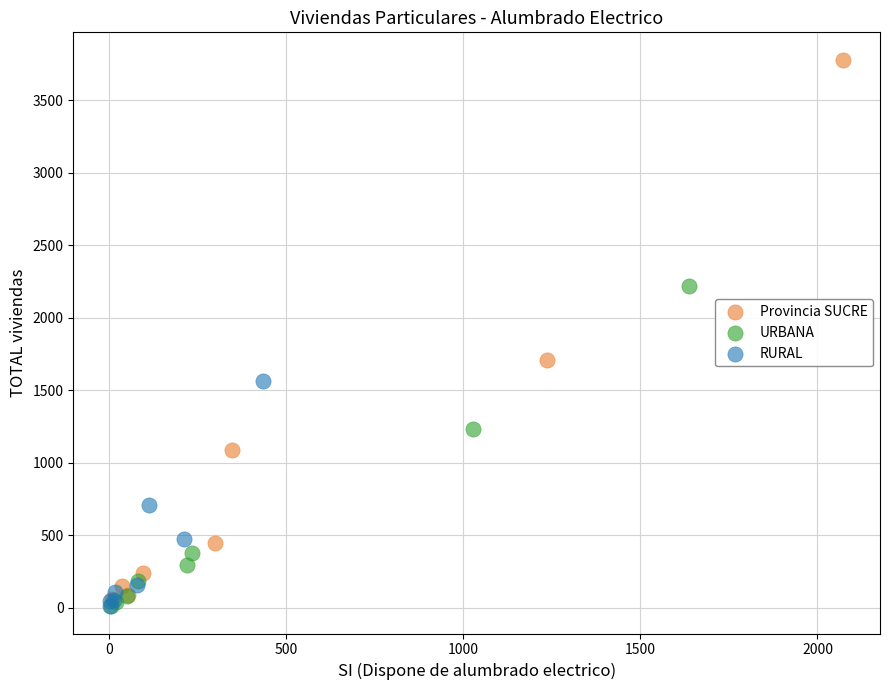

Which series has the largest Y range (max minus min)?

Provincia SUCRE